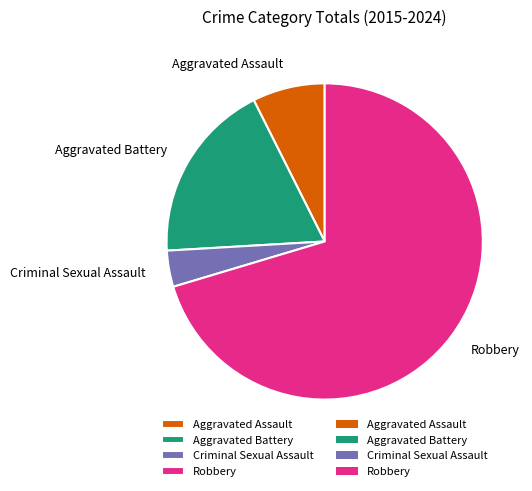

Between Robbery and Criminal Sexual Assault, which is larger?

Robbery